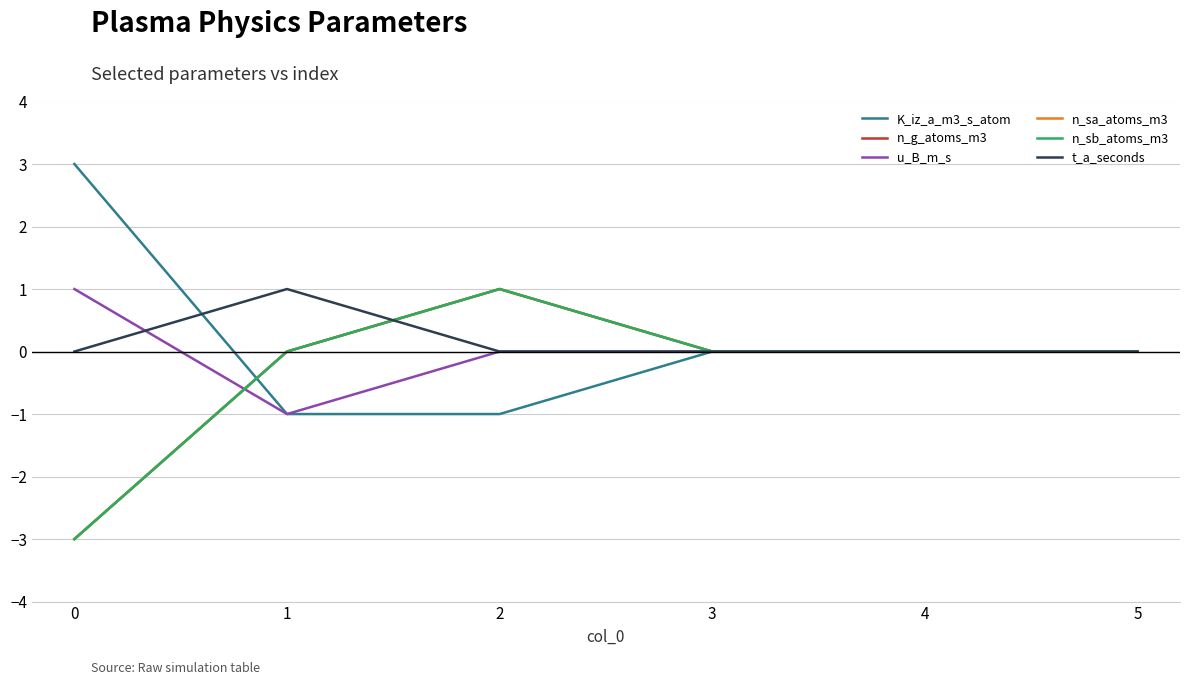

Does the chart display data point markers on the line(s)?

No